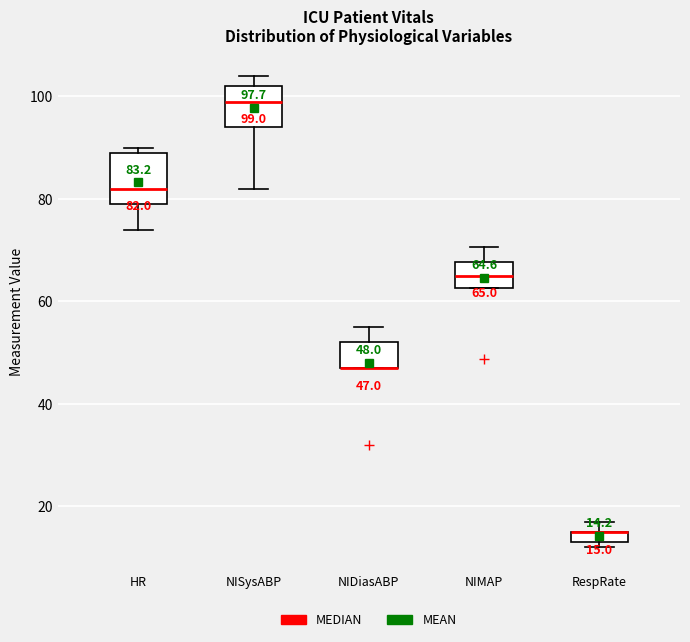

Which box is the tallest, from its lower edge to its upper edge?

HR